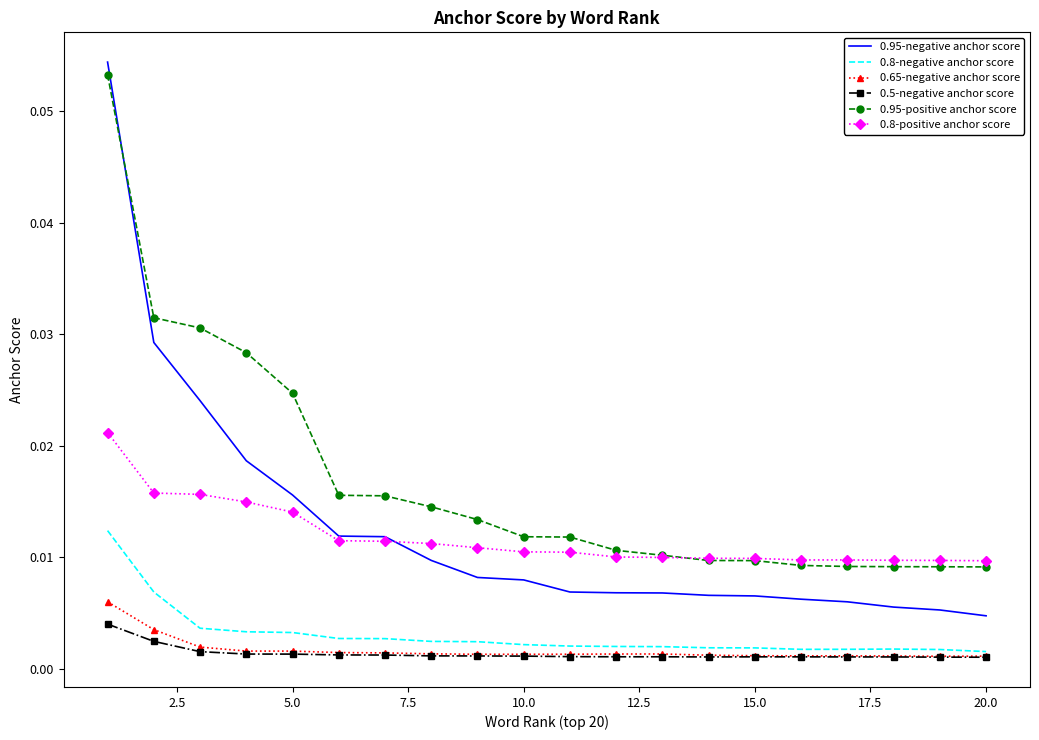

Which series has the largest range (max minus min)?

0.95-negative anchor score